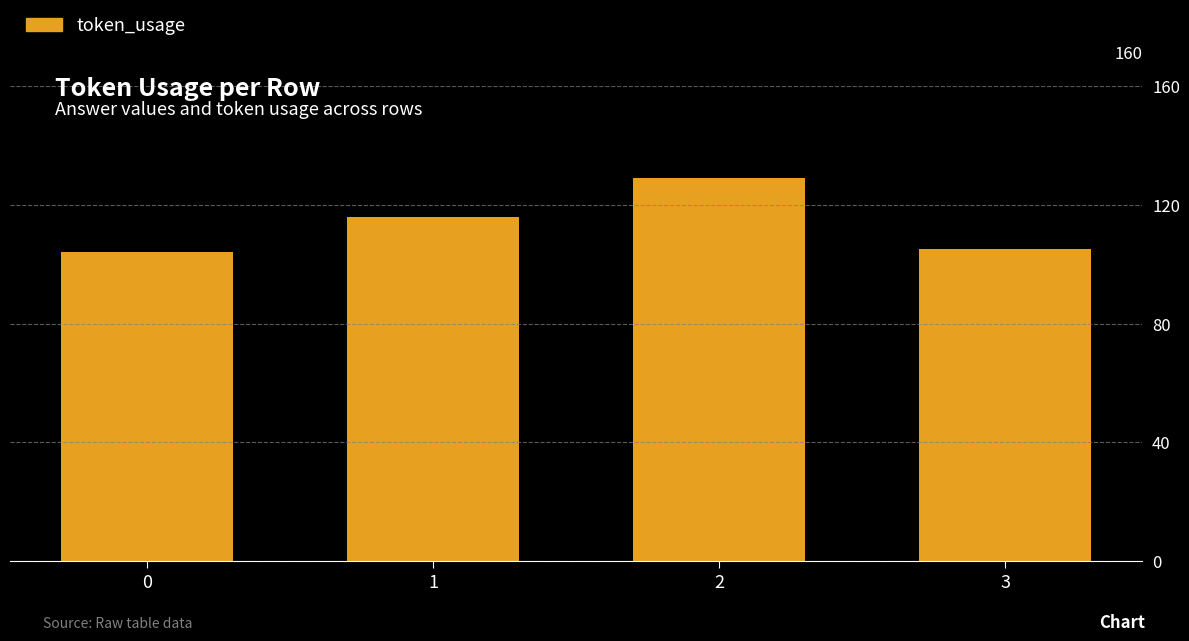

What is the difference between the maximum and minimum values?

25